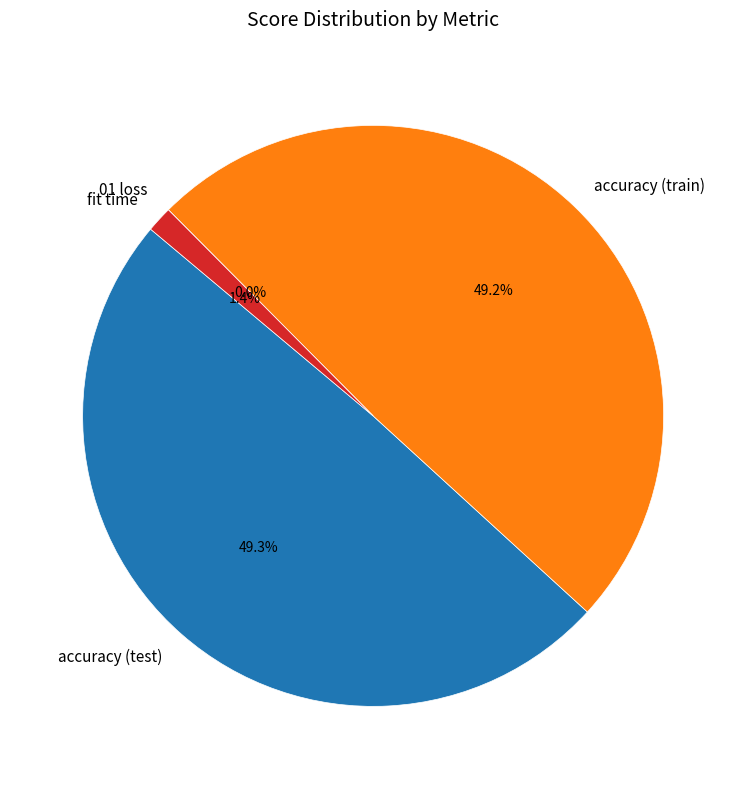

What percentage is the accuracy (train) slice, to the nearest percent?

49%